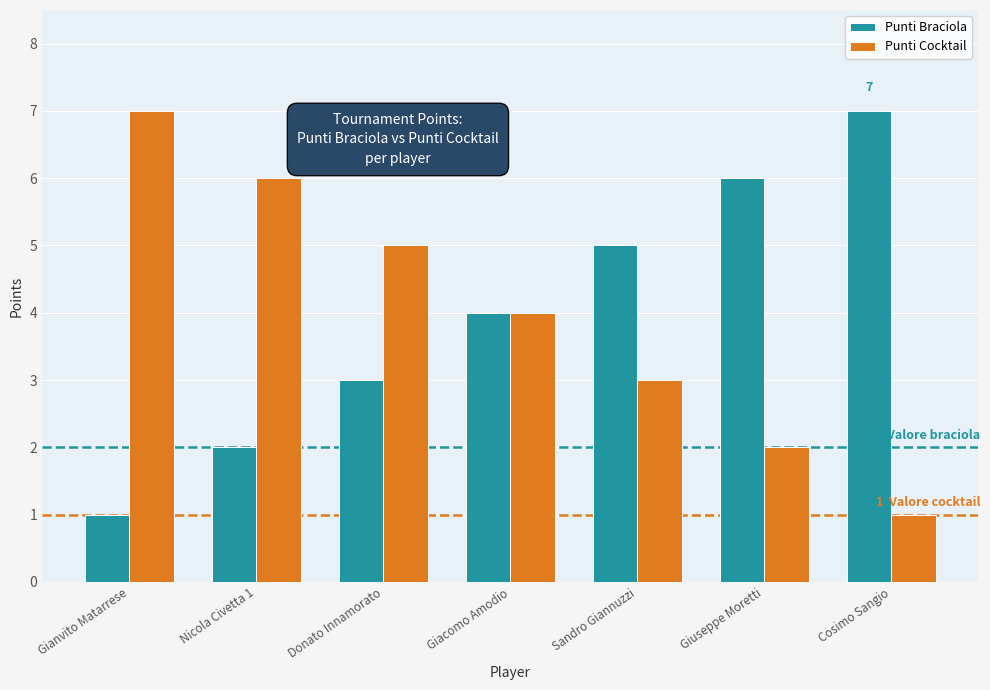

What is the approximate value of Punti Cocktail at Sandro Giannuzzi?

3